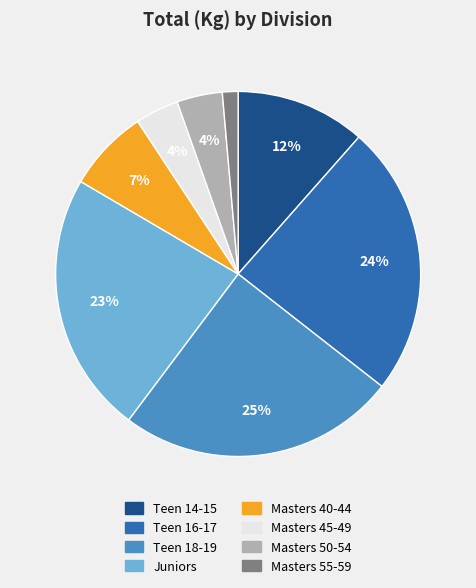

Is it true that Masters 45-49 is 14% of the pie?

False